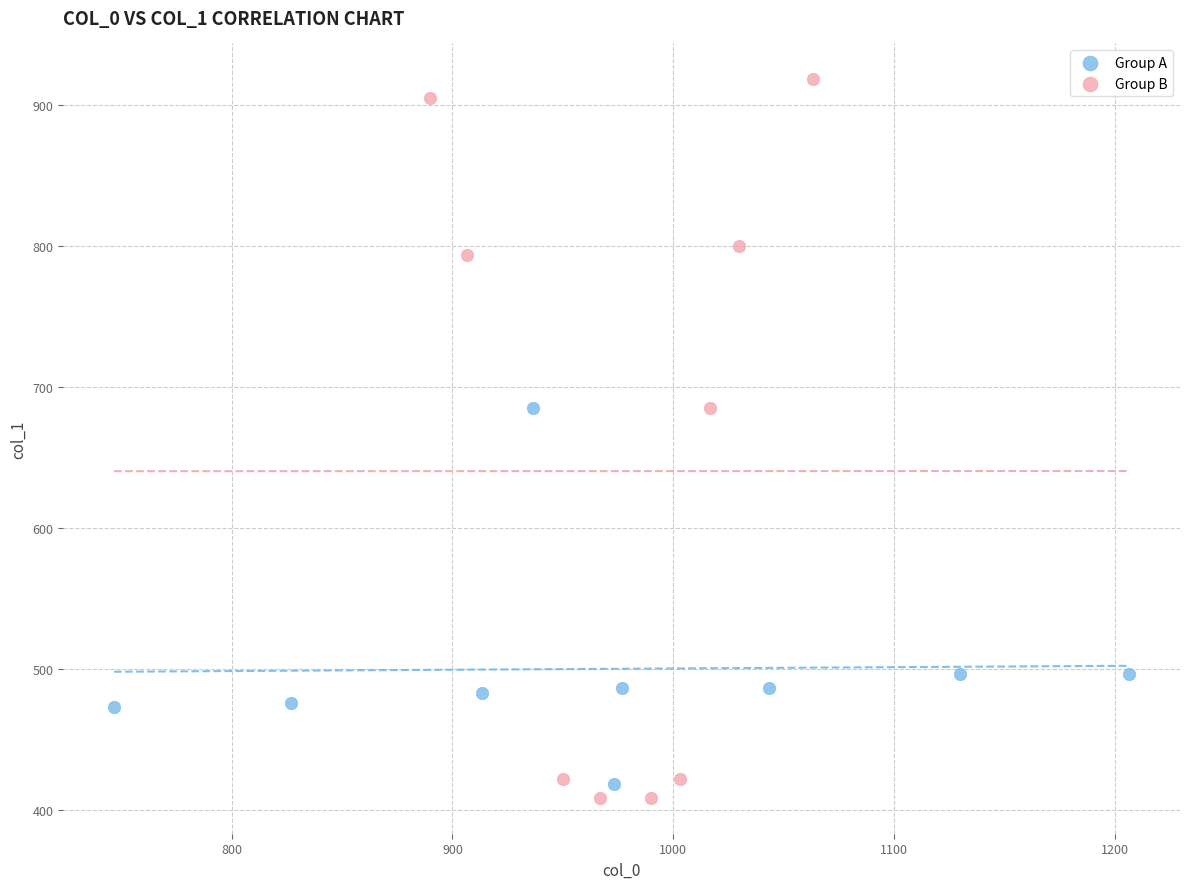

Which series reaches the maximum Y coordinate?

Group B